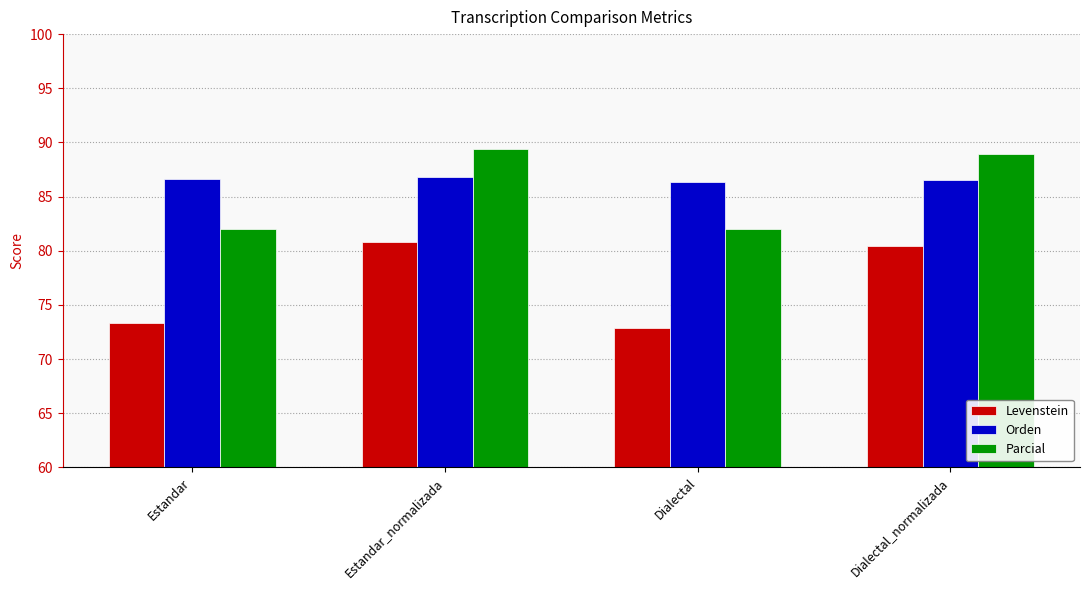

Rank the series at Dialectal from lowest to highest value.

Levenstein, Parcial, Orden